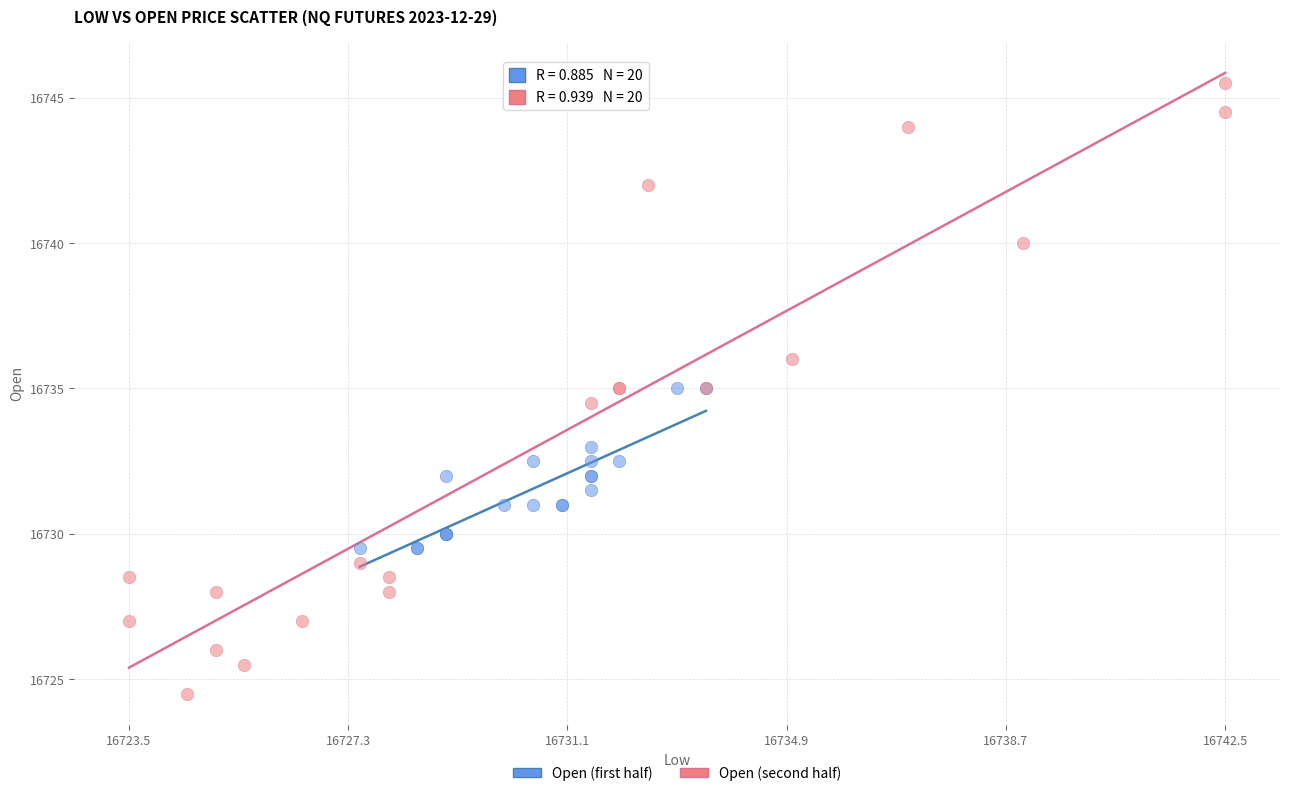

Which series has the widest spread of Y values?

Open (second half)